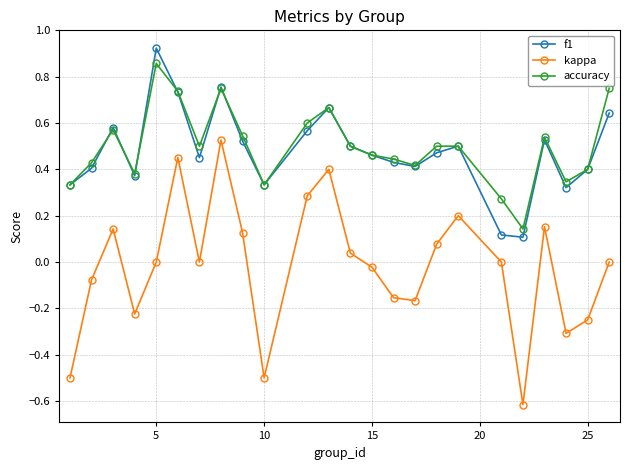

True or false: f1 and kappa cross at least once.

False